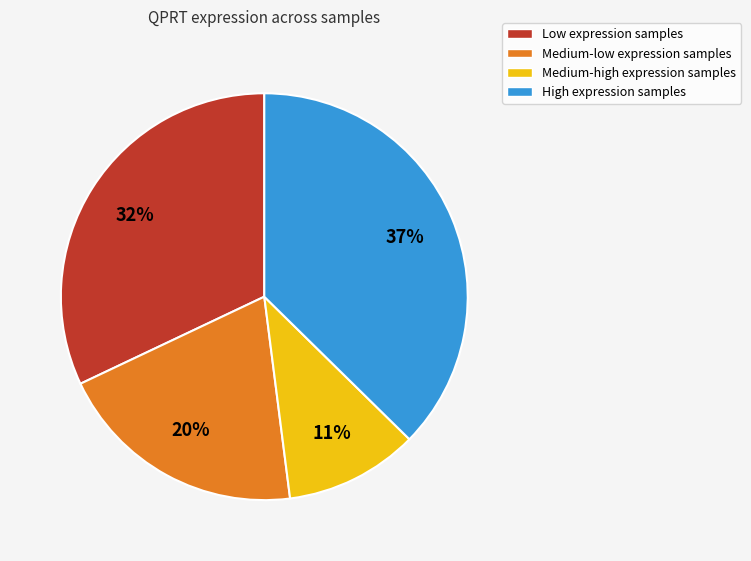

Is there any slice that represents more than half of the pie?

No